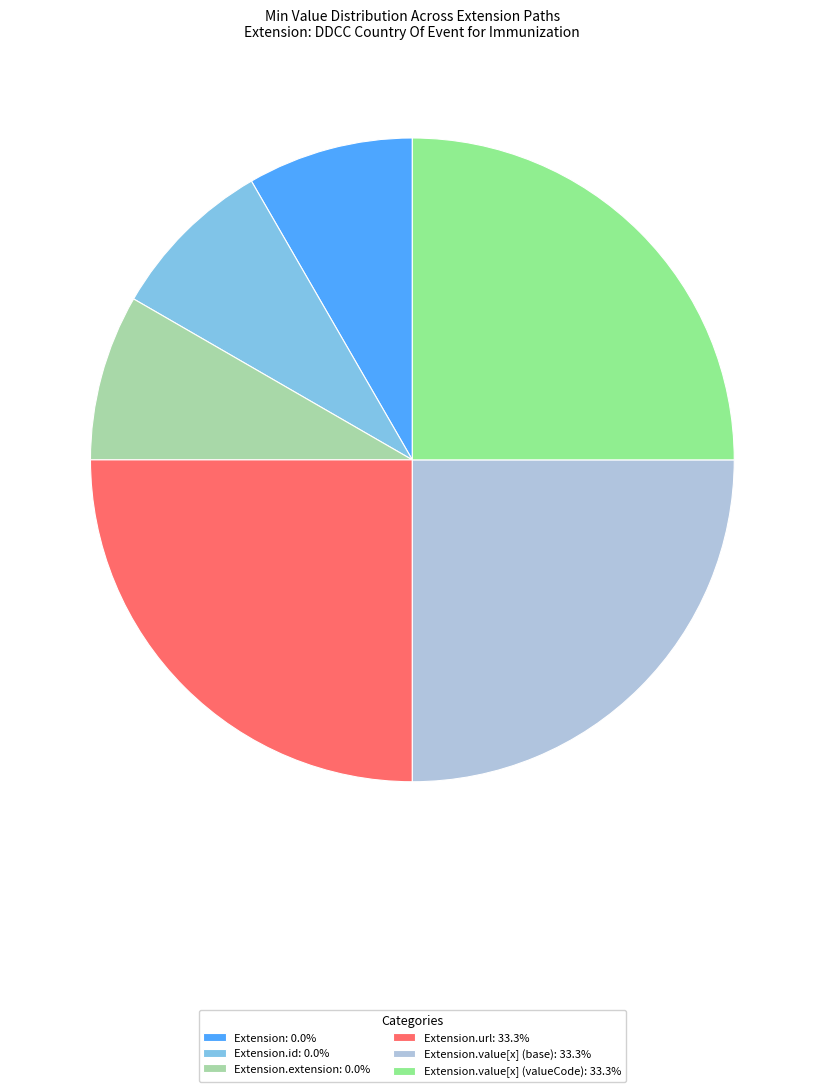

Does Extension.extension: 0.0% represent more than half of the total?

No